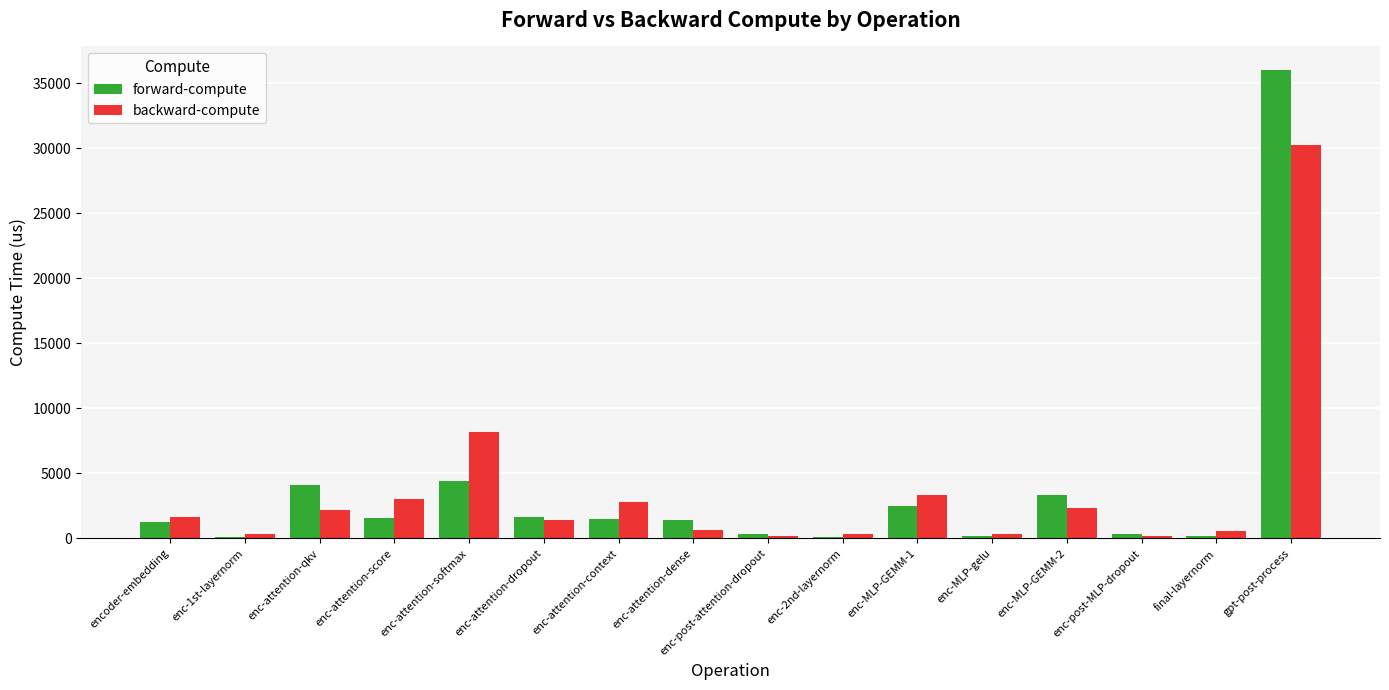

At which category is the sum across all series the highest?

gpt-post-process